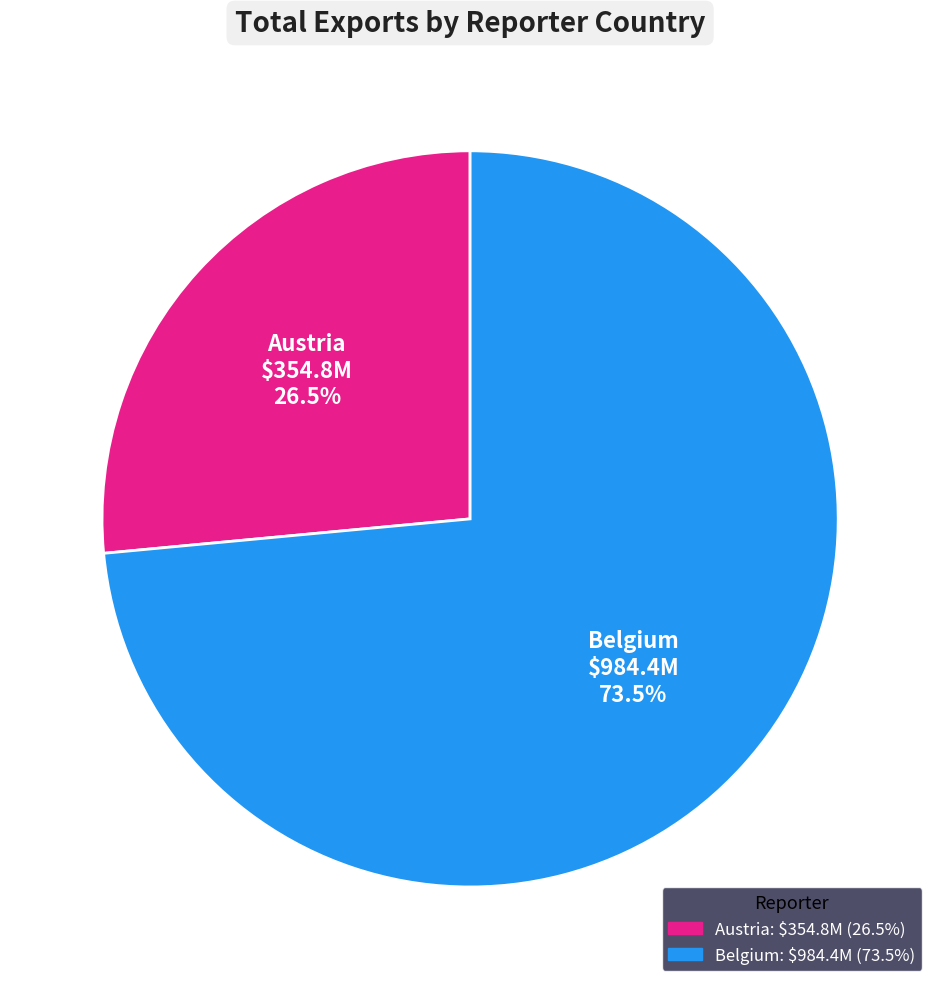

Between Belgium and Austria, which is larger?

Belgium